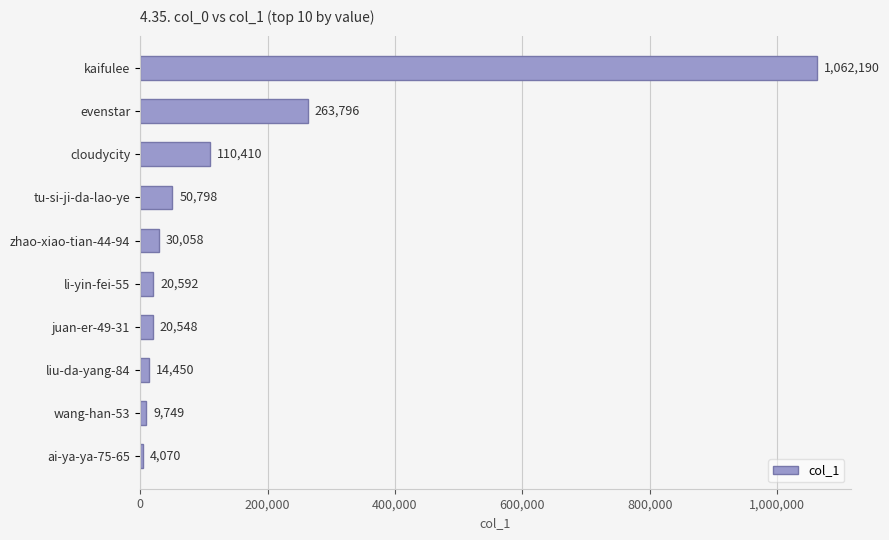

Reading top to bottom, list all the values displayed in this chart.

1062190	263796	110410	50798	30058	20592	20548	14450	9749	4070